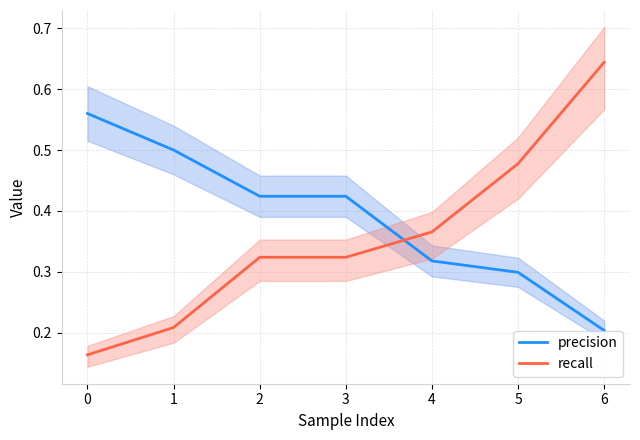

Which series has the largest range (max minus min)?

recall